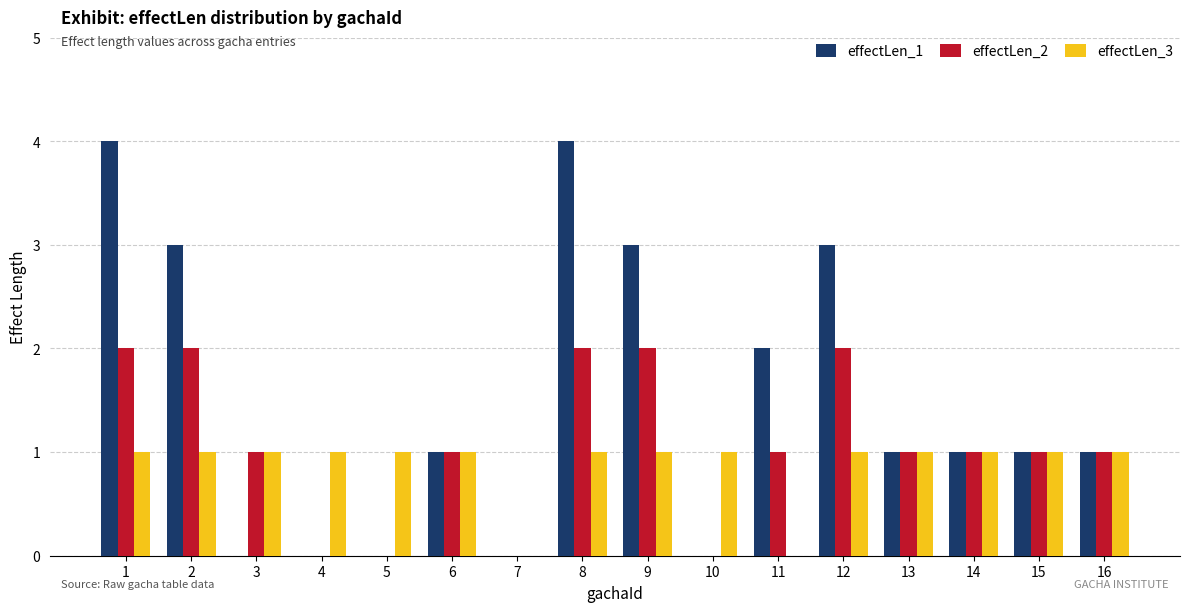

Does the chart contain stacked bars?

No